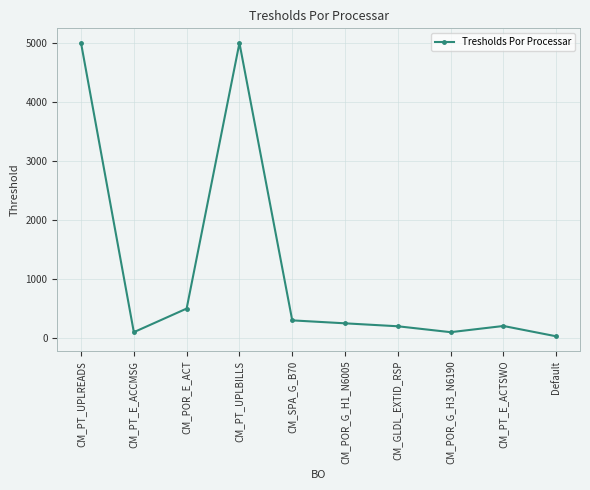

Where is the data nearest to the value 2515?

CM_POR_E_ACT